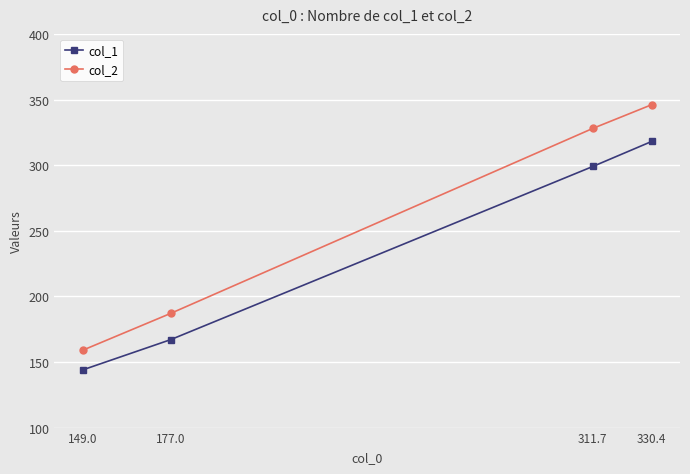

True or false: col_2 and col_1 cross at least once.

False